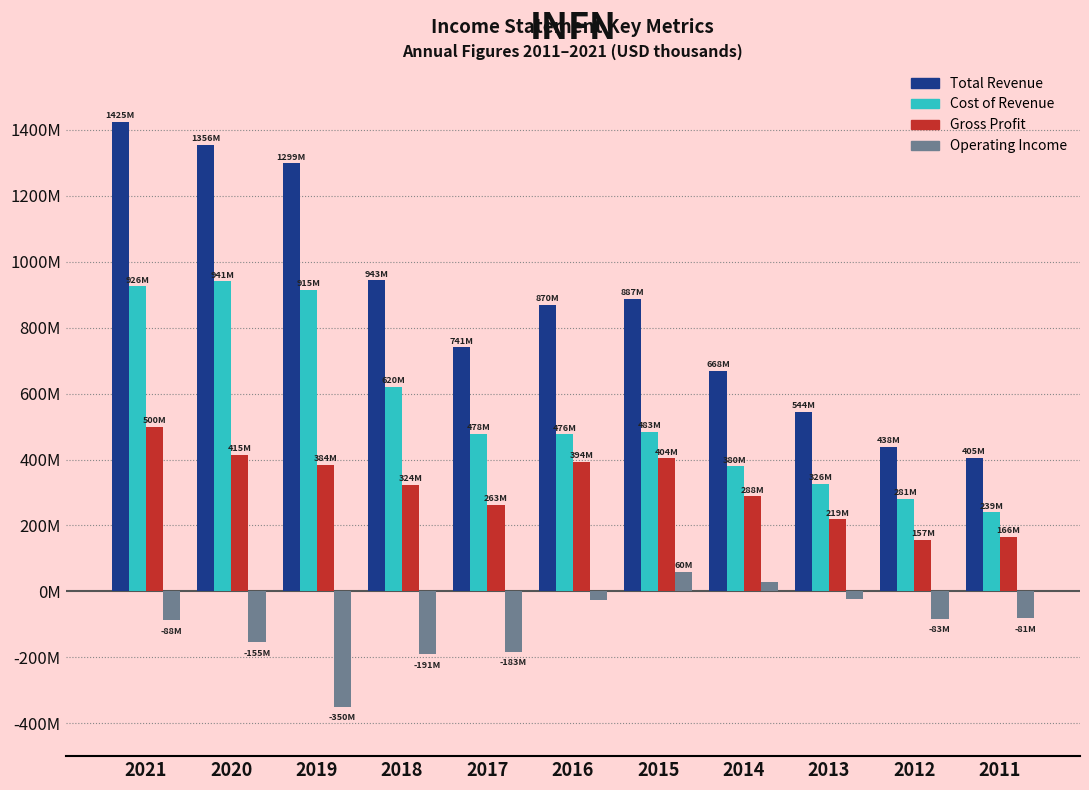

What are all the series names shown in the legend?

Total Revenue, Cost of Revenue, Gross Profit, Operating Income